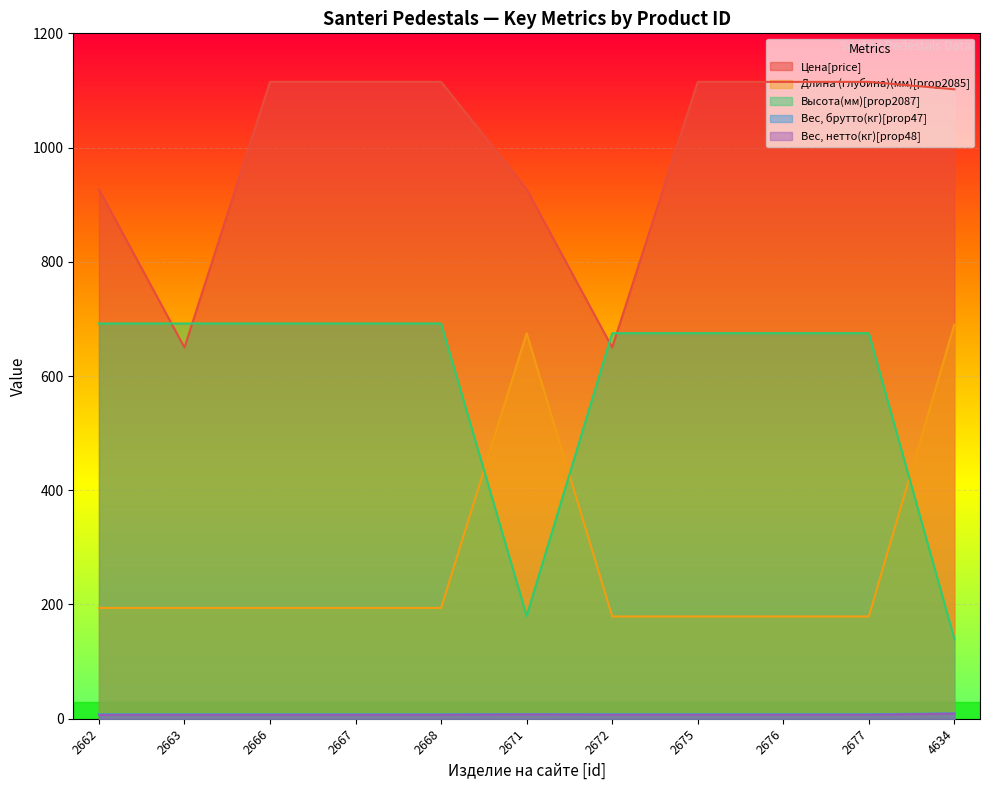

How many values in the Высота(мм)[prop2087] series are below 675?

2